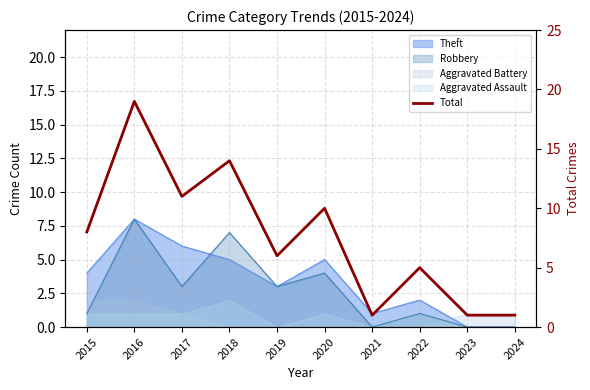

Reading right to left, list all the values displayed in this chart.

1	1	5	1	10	6	14	11	19	8